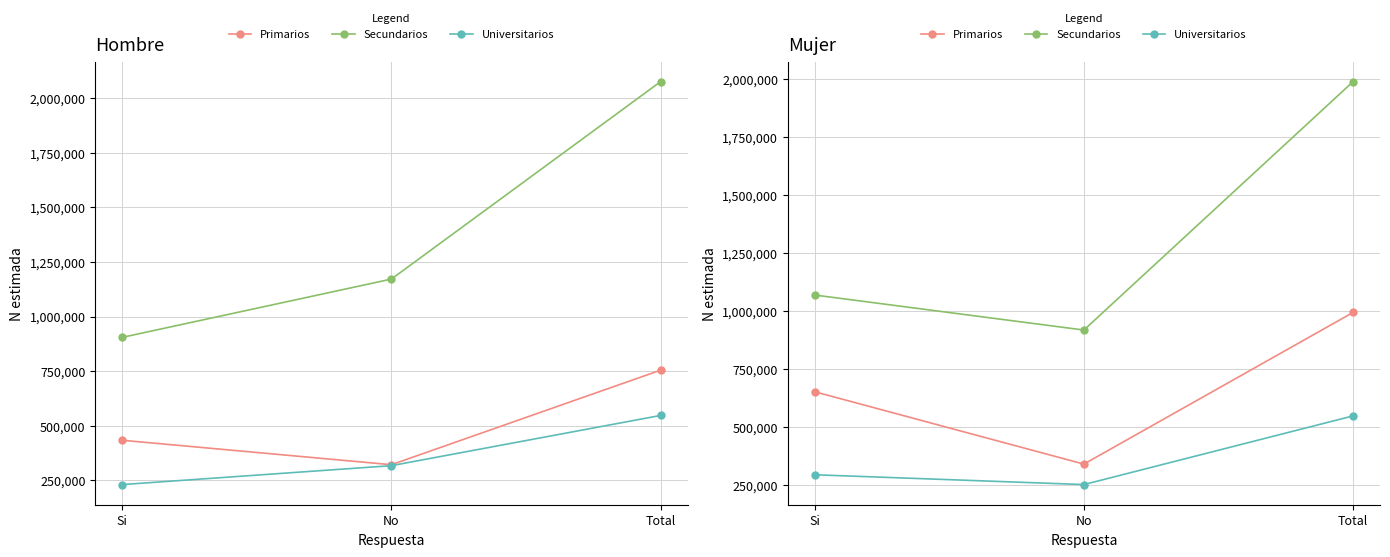

Between No and Si, which is larger?

Si